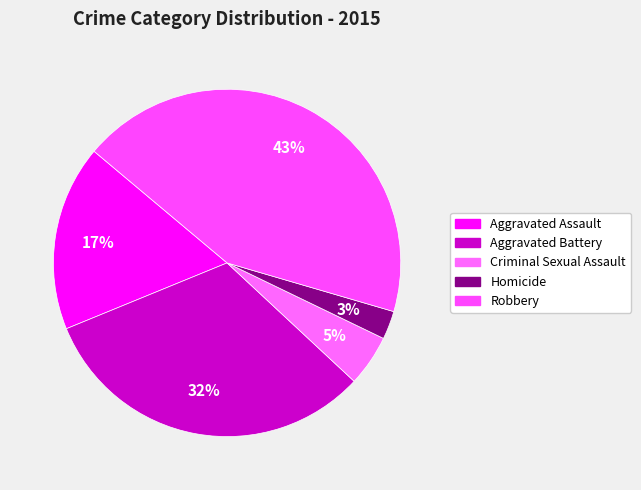

Is it true that Criminal Sexual Assault is 1% of the pie?

False